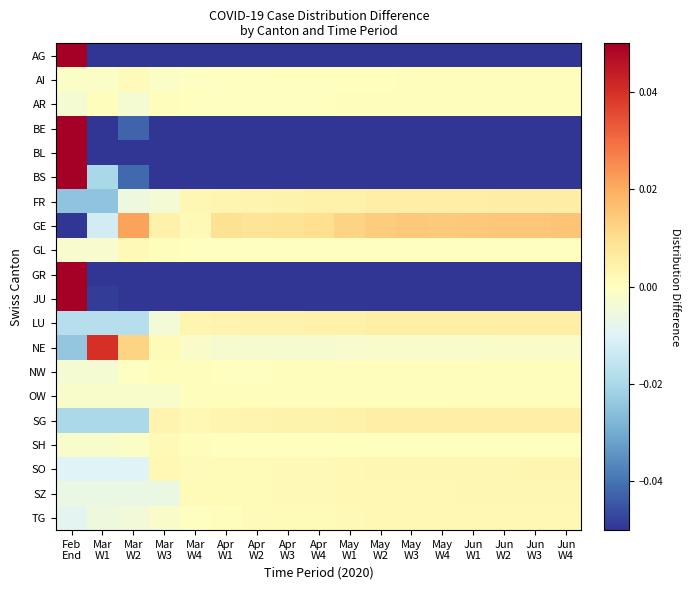

Which series has the largest total across all categories?

GE